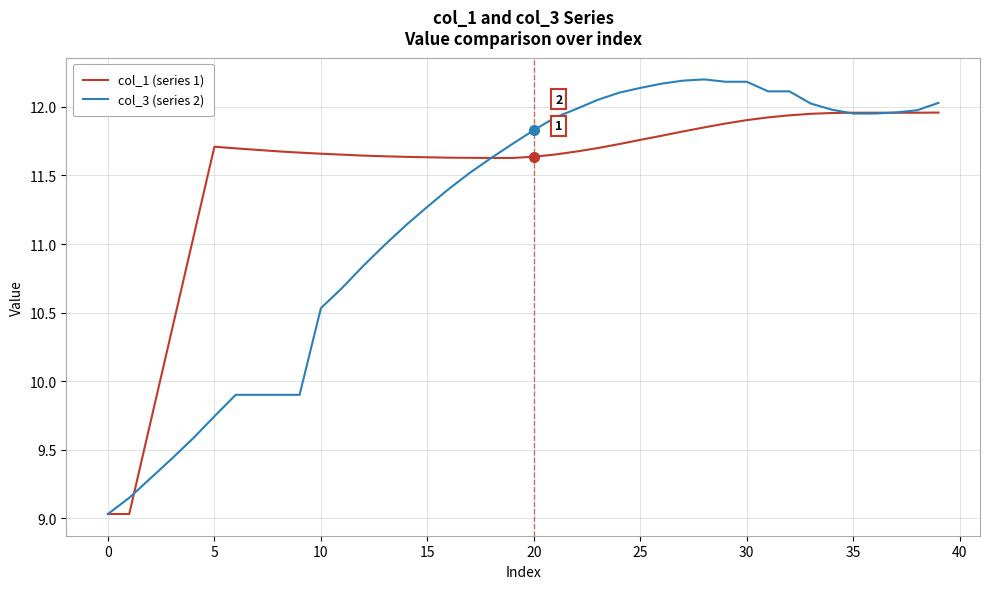

How many lines are shown in the chart?

2